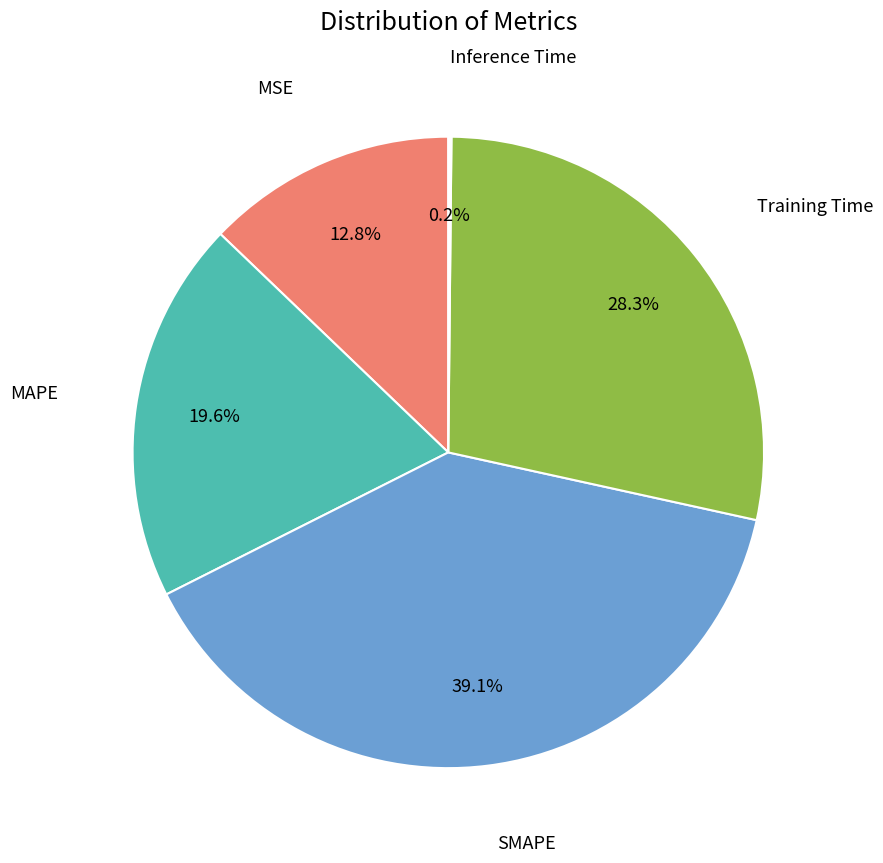

Is there a majority slice in this chart?

No